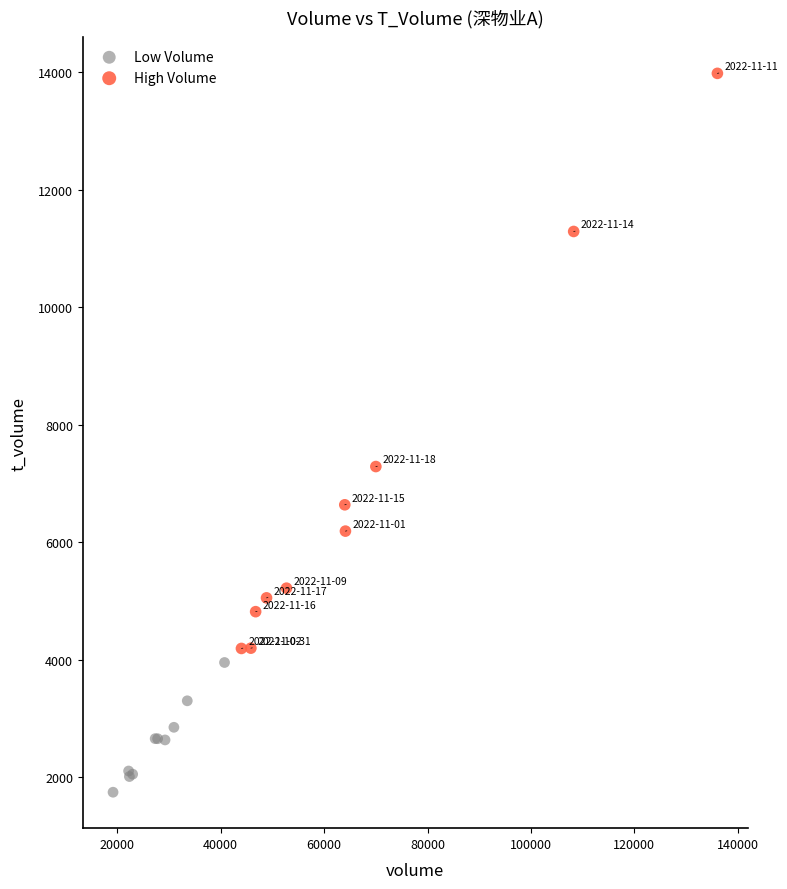

Which series reaches the minimum Y coordinate?

Low Volume